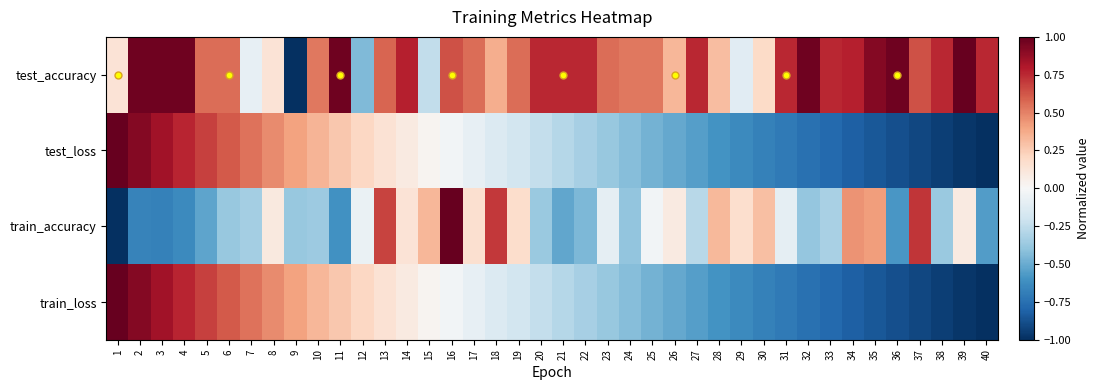

What is the minimum value shown in the chart?

-1.0